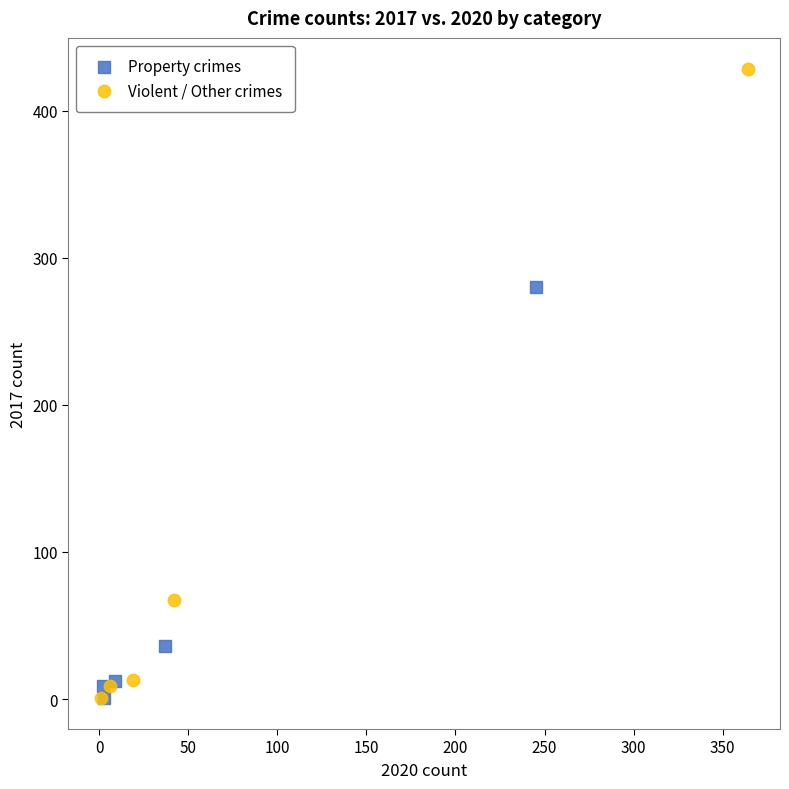

Which series has the largest Y range (max minus min)?

Violent / Other crimes